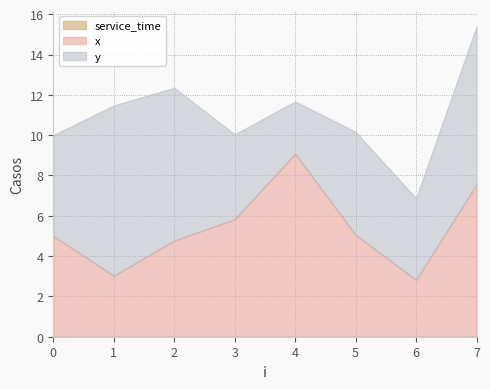

At which category does y reach its first local valley?

4